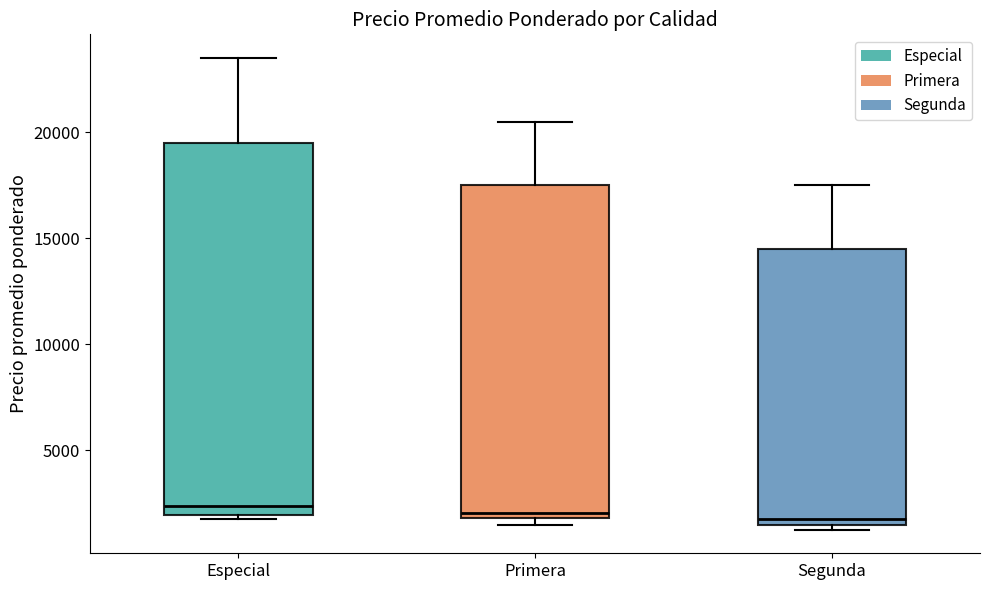

Reading left to right, transcribe this box plot: for each box, give where its median line is, the range the box spans, and where its two whiskers end, as read against the y-axis. The values are not printed on the chart, so give them approximately, as read against the axis.

Especial: median 2500, box 2000 to 19500, whiskers 2000 (just below the box's lower edge) to 23500
Primera: median 2000 (just above the box's lower edge), box 2000 to 17500, whiskers 1500 to 20500
Segunda: median 2000, box 1500 to 14500, whiskers 1500 (just below the box's lower edge) to 17500